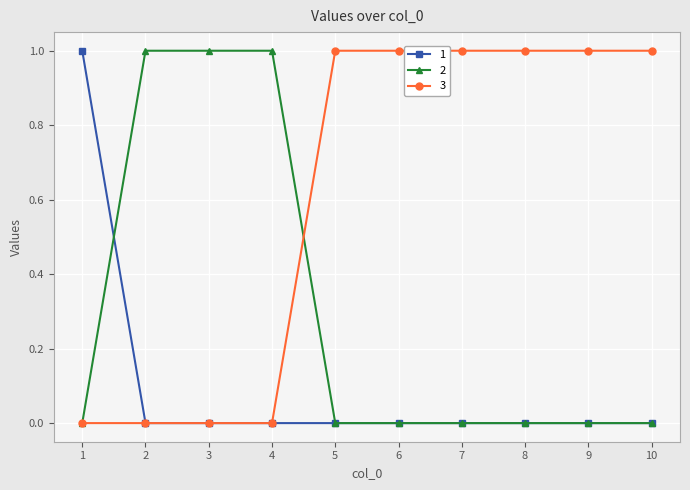

Where do 1 and 2 first cross each other?

1 and 2